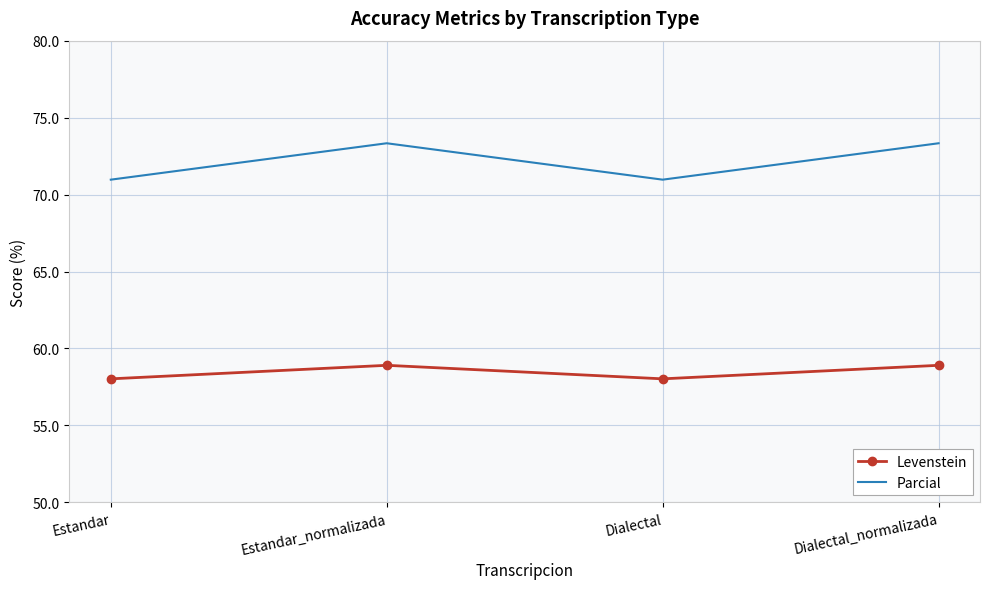

What are all the series names shown in the legend?

Levenstein, Parcial